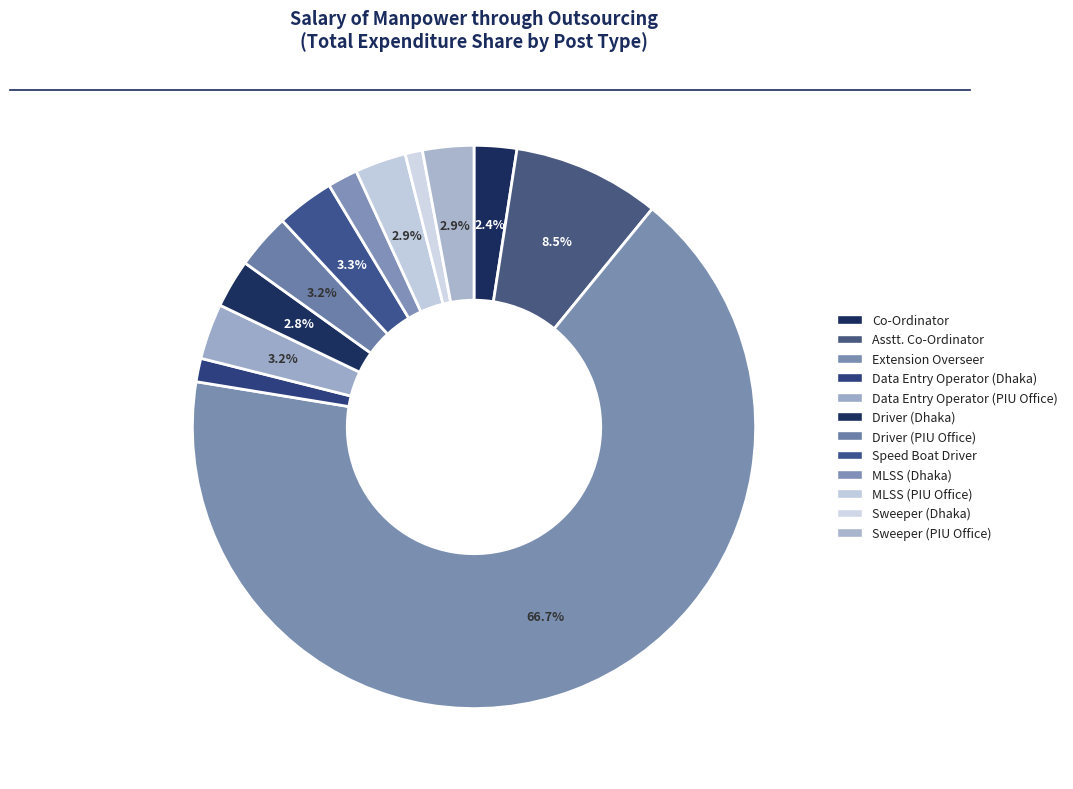

What percentage is NOT represented by Driver (PIU Office)?

96.8%